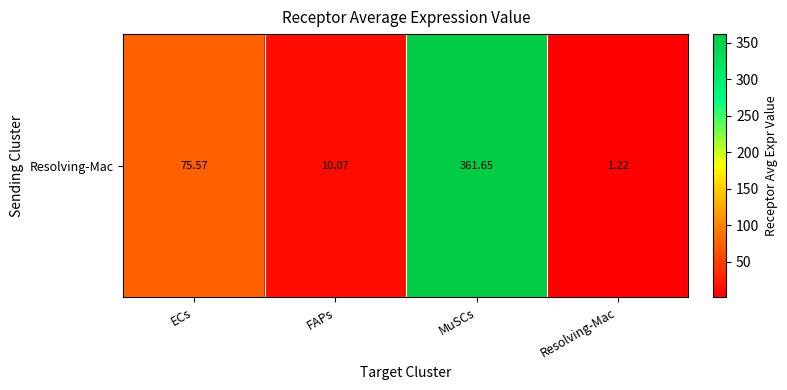

Reading left to right, what are all the values shown in this chart?

75.6	10.1	361.7	1.2